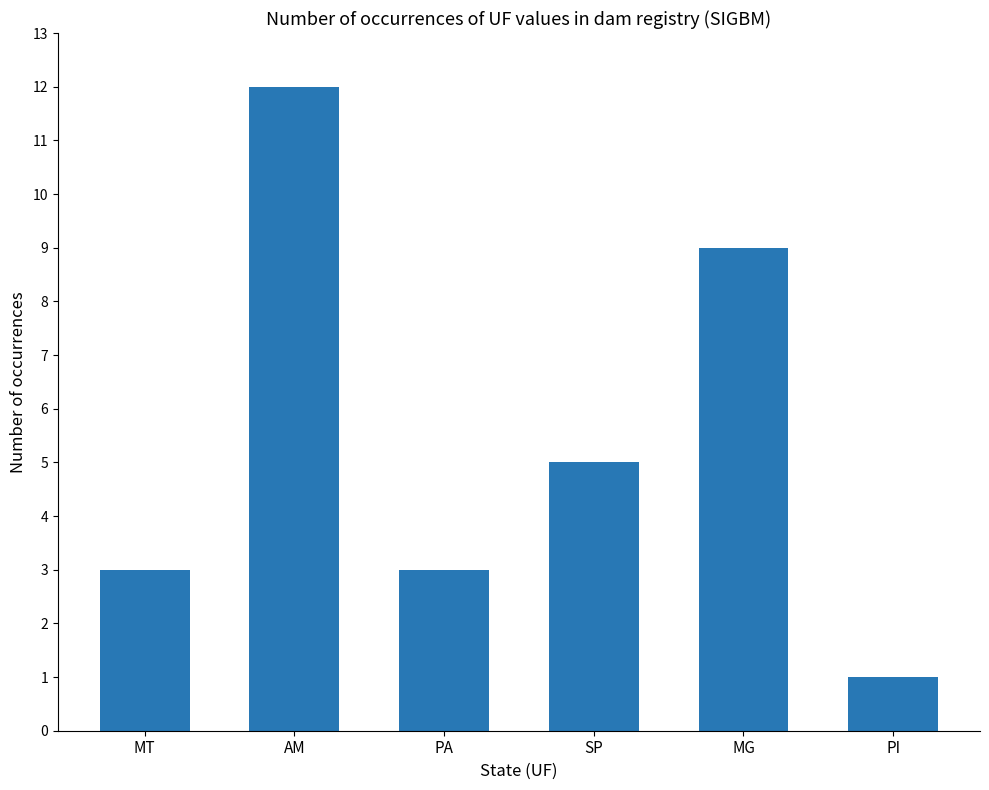

Where does the data first go above 5?

AM